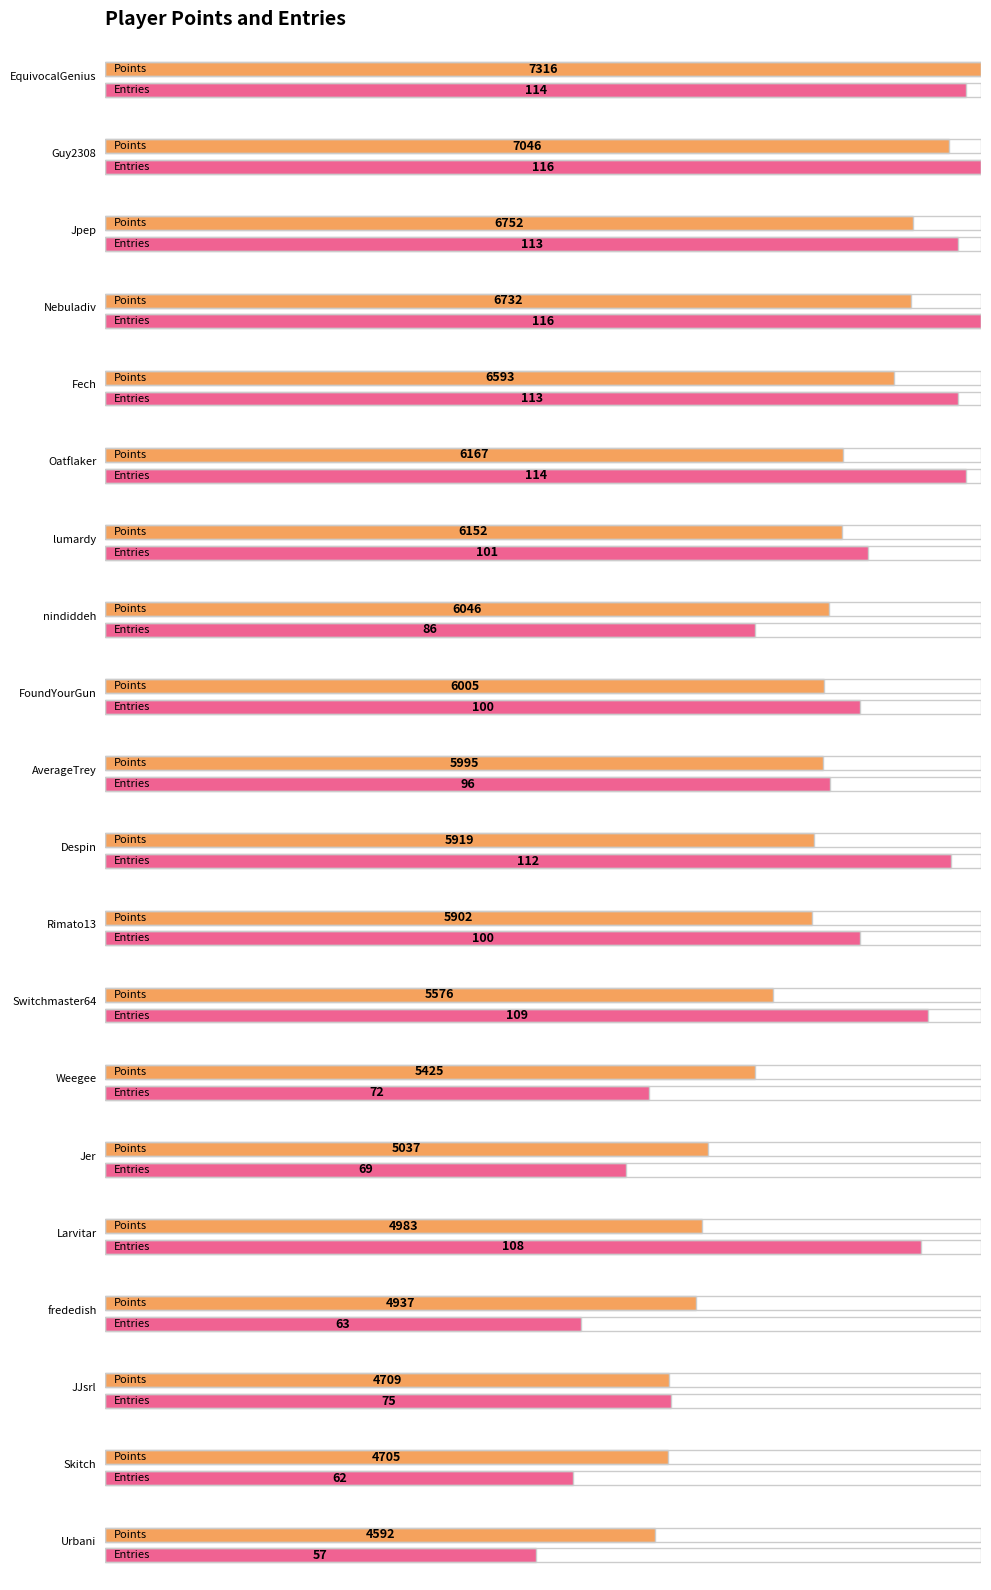

How many categories are shown in the chart?

20